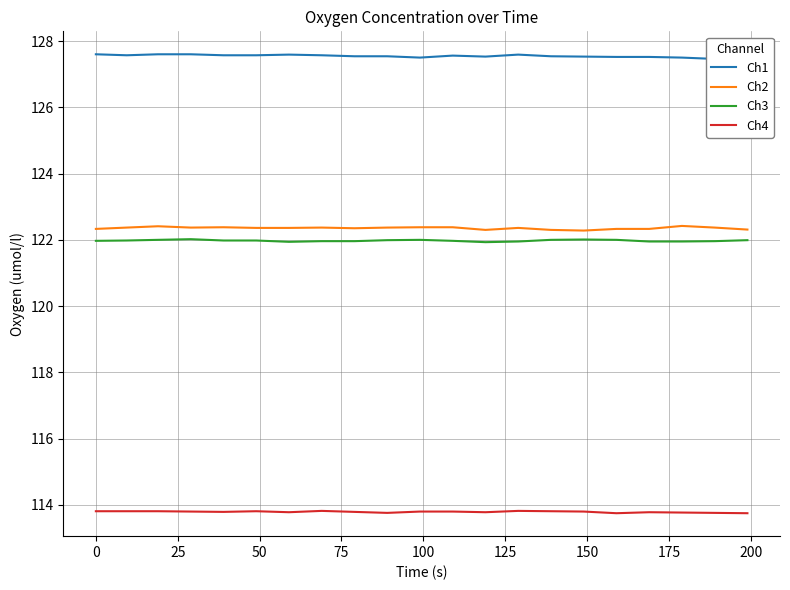

True or false: Ch4 and Ch2 intersect in this chart.

False